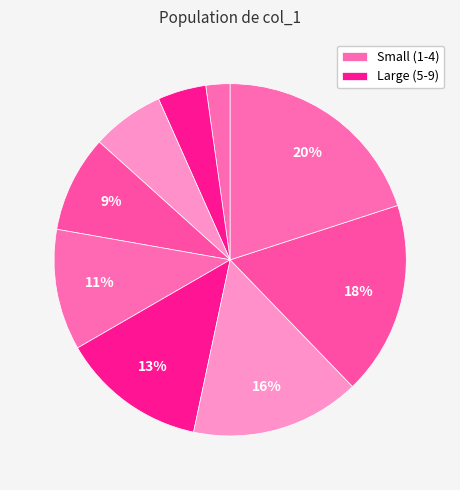

How many segments does this pie chart have?

9